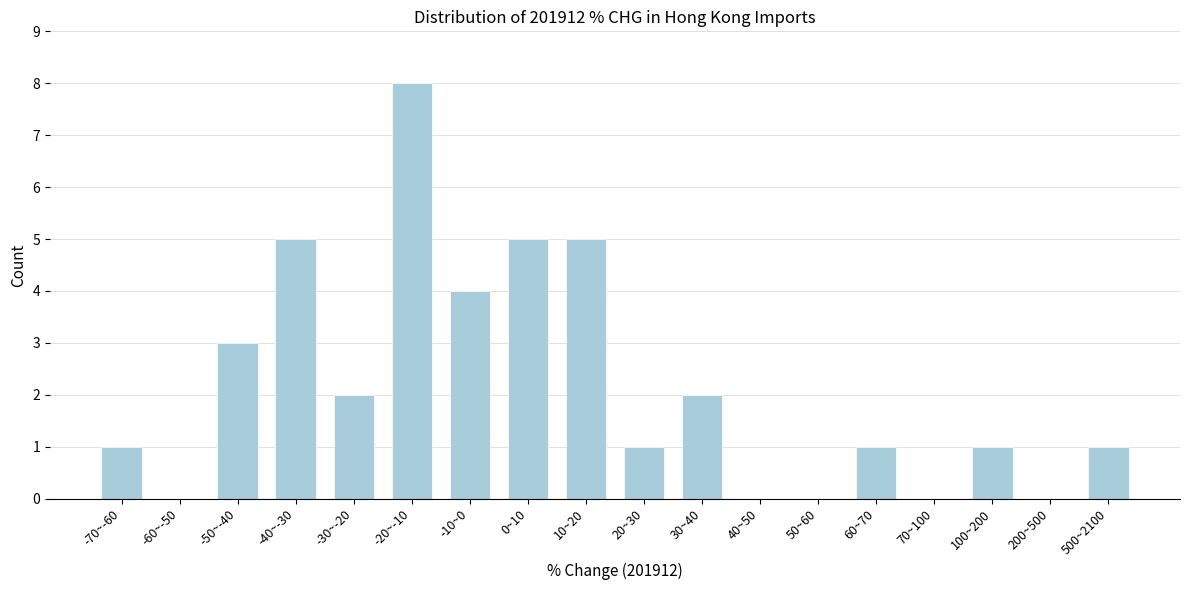

Reading left to right, transcribe all the data shown in this chart.

-70~-60=1	-60~-50=0	-50~-40=3	-40~-30=5	-30~-20=2	-20~-10=8	-10~0=4	0~10=5	10~20=5	20~30=1	30~40=2	40~50=0	50~60=0	60~70=1	70~100=0	100~200=1	200~500=0	500~2100=1